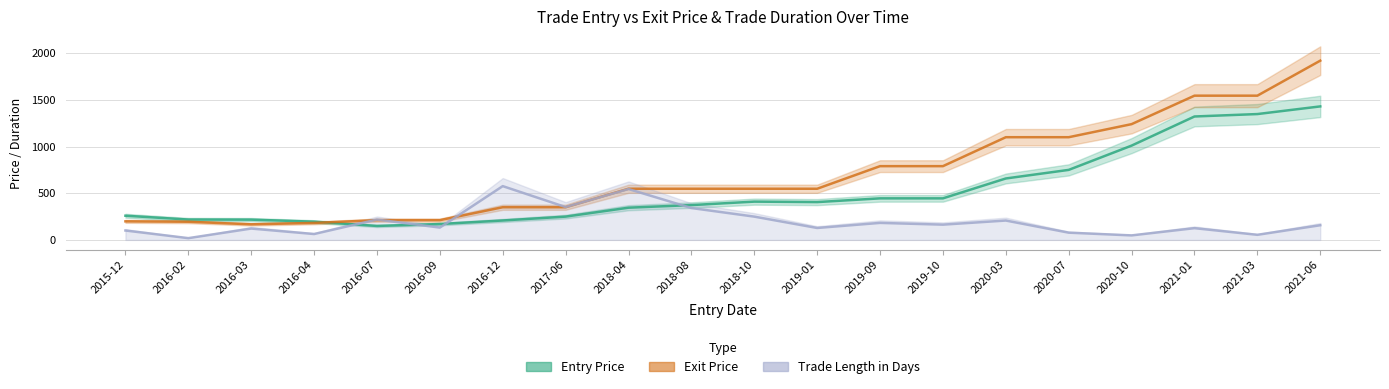

How many data points does each series have?

20